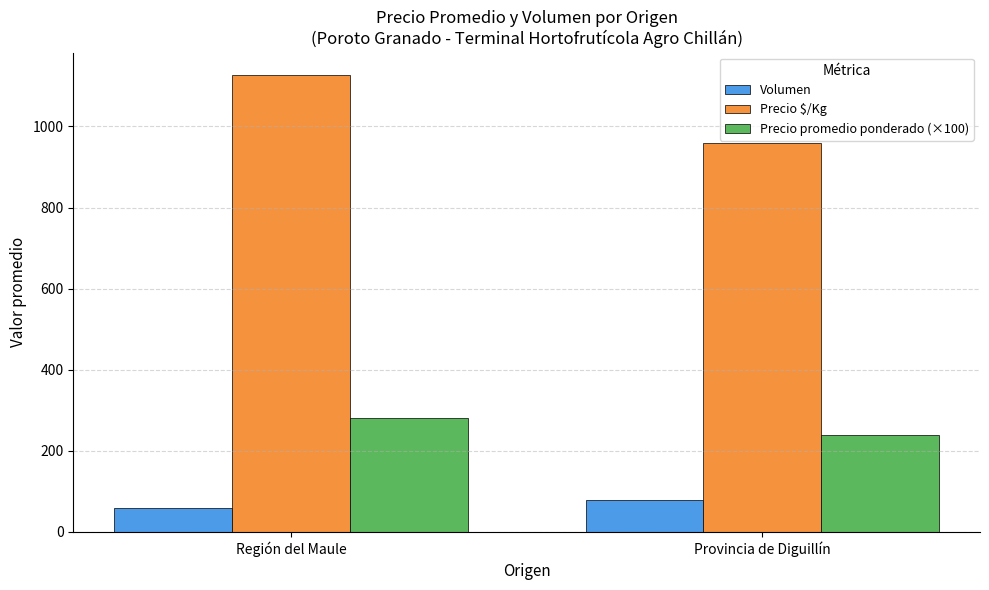

What is the sum of all Precio $/Kg values?

2086